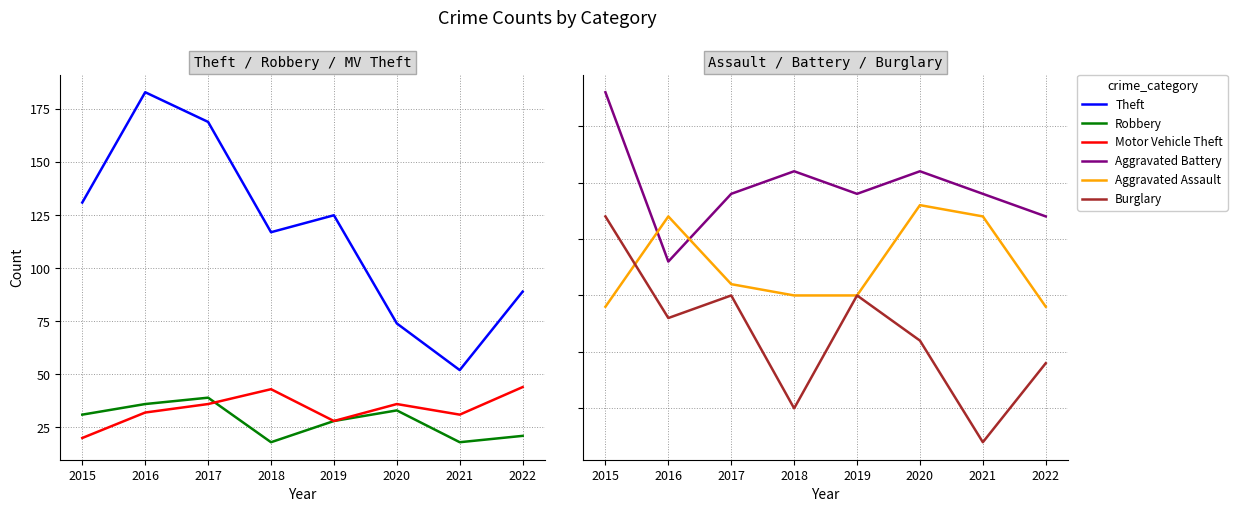

True or false: Burglary and Robbery cross at least once.

False